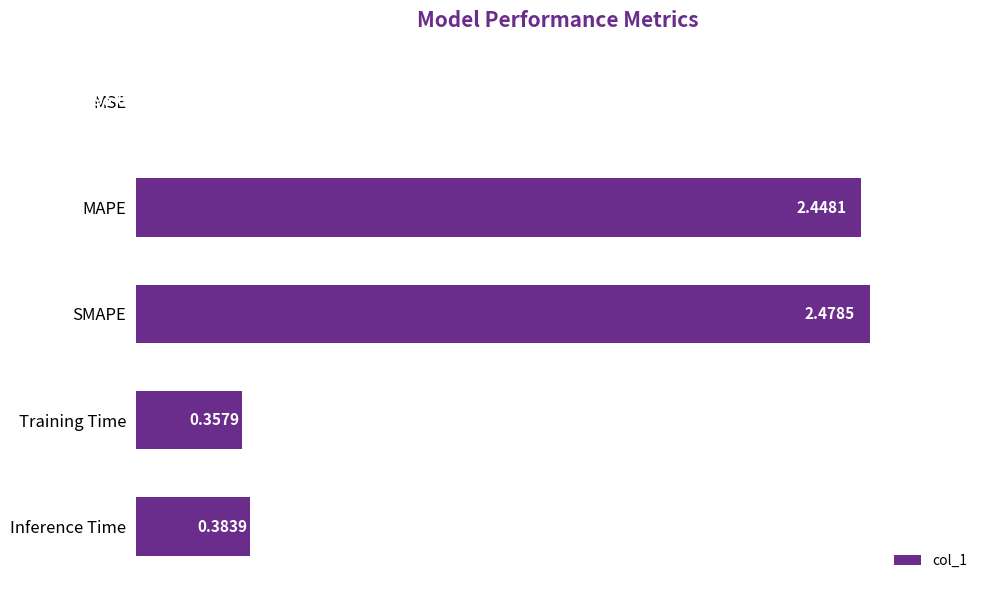

Which category has the highest value across all series?

SMAPE